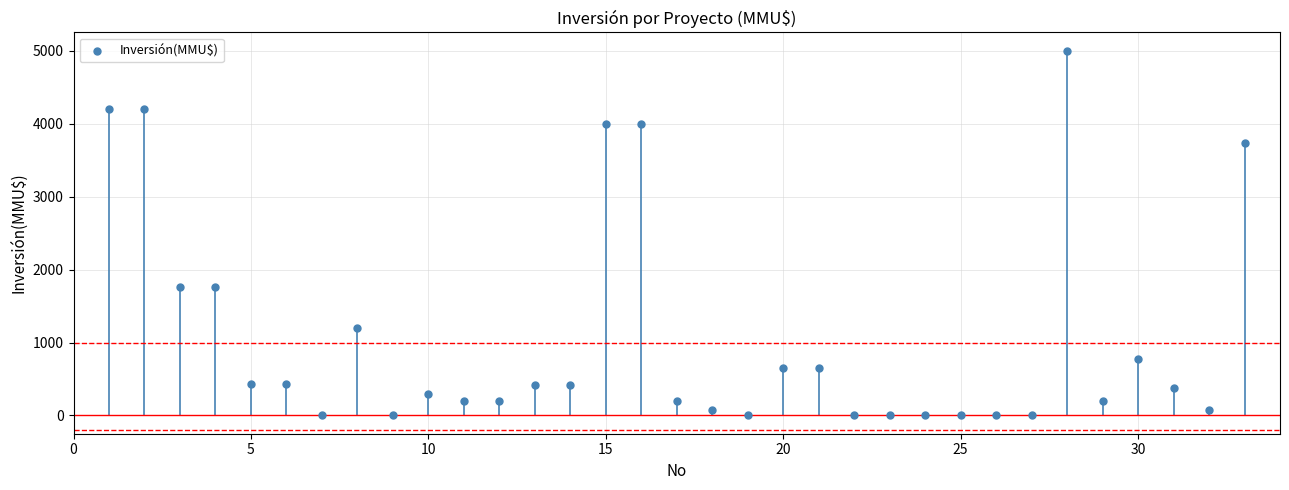

What is the range of Y values (max minus min)?

5000.0